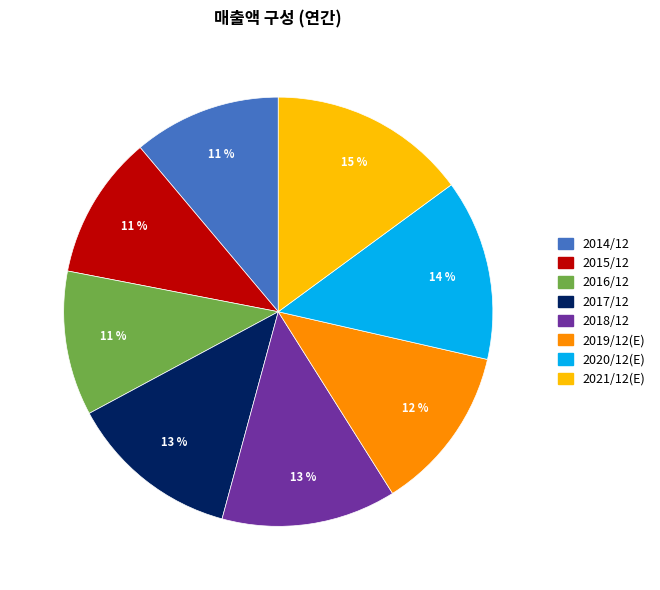

How many segments does this pie chart have?

8